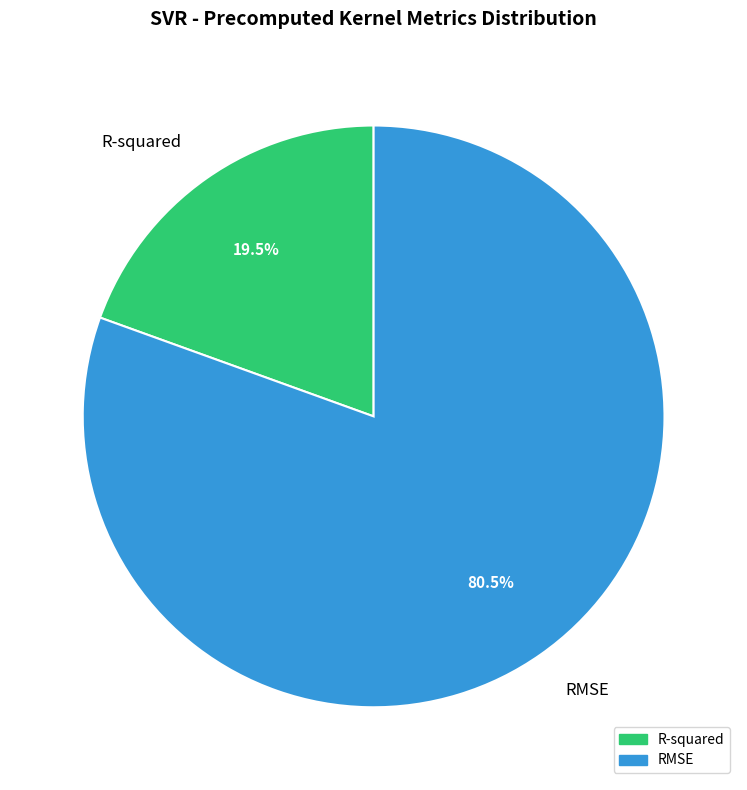

To the nearest percent, what is the difference between the RMSE and R-squared slice percentages?

61%